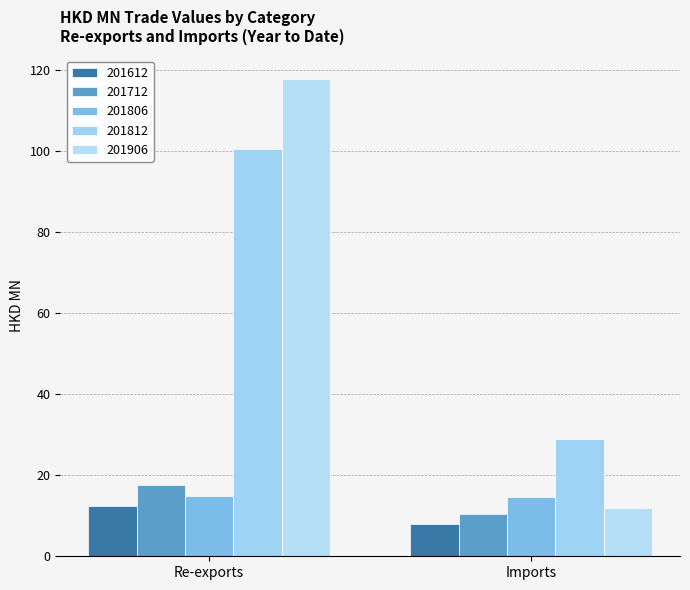

Where is 201612 nearest to the value 10?

Imports